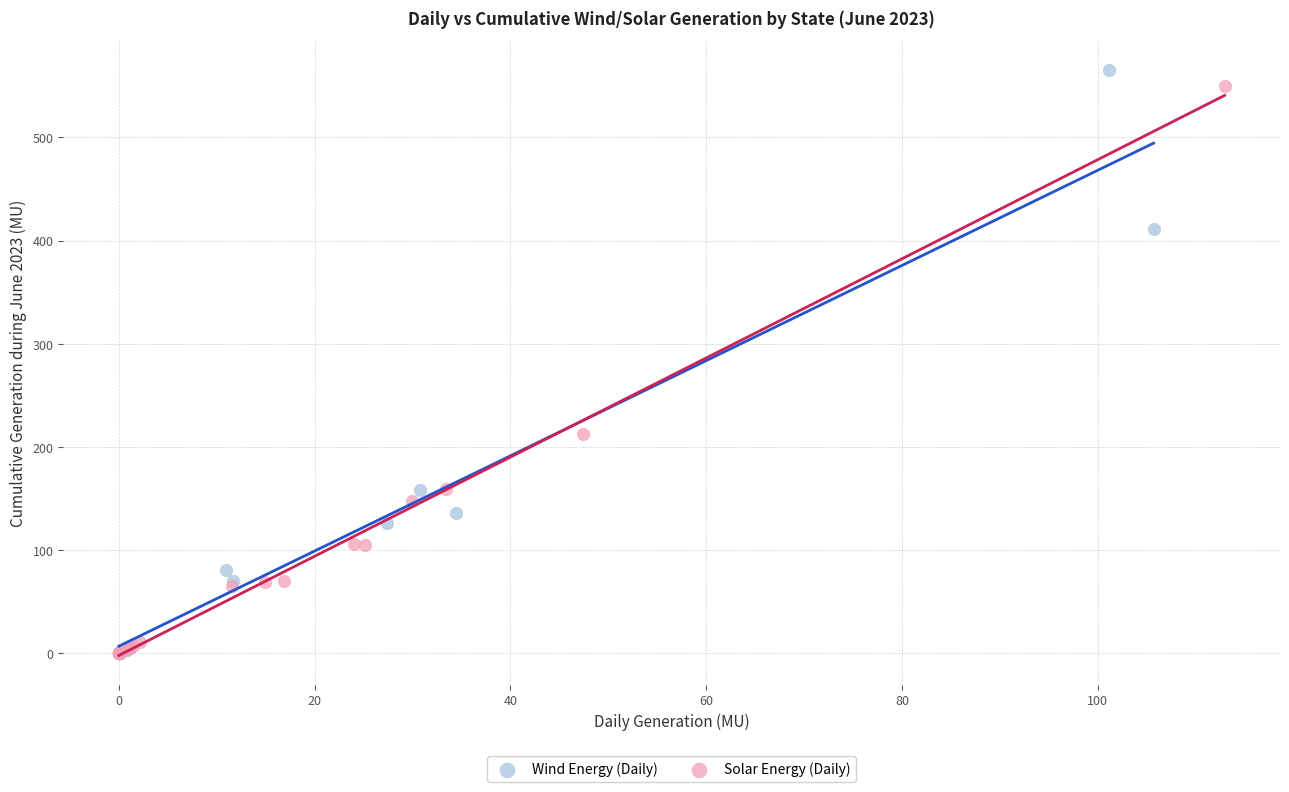

What are all the series names shown in the legend?

Wind Energy (Daily), Solar Energy (Daily)